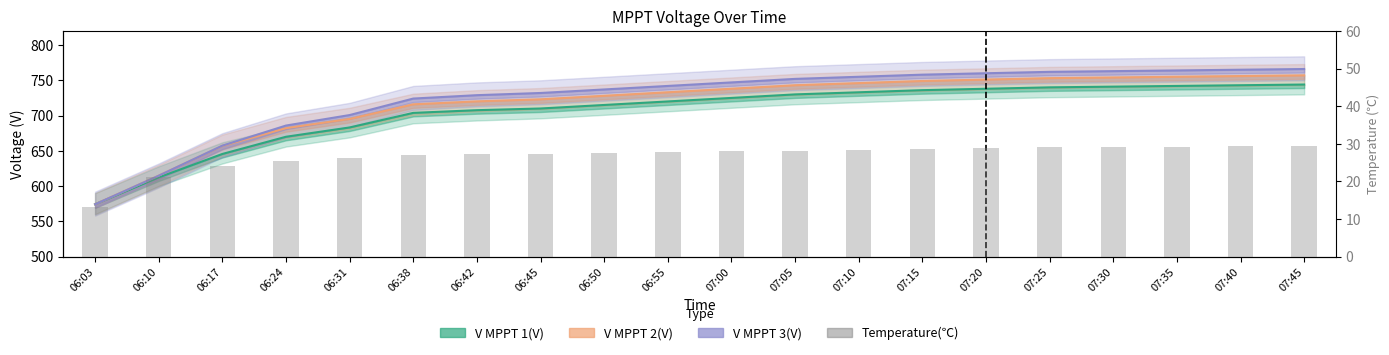

What position from the right is 06:10?

19